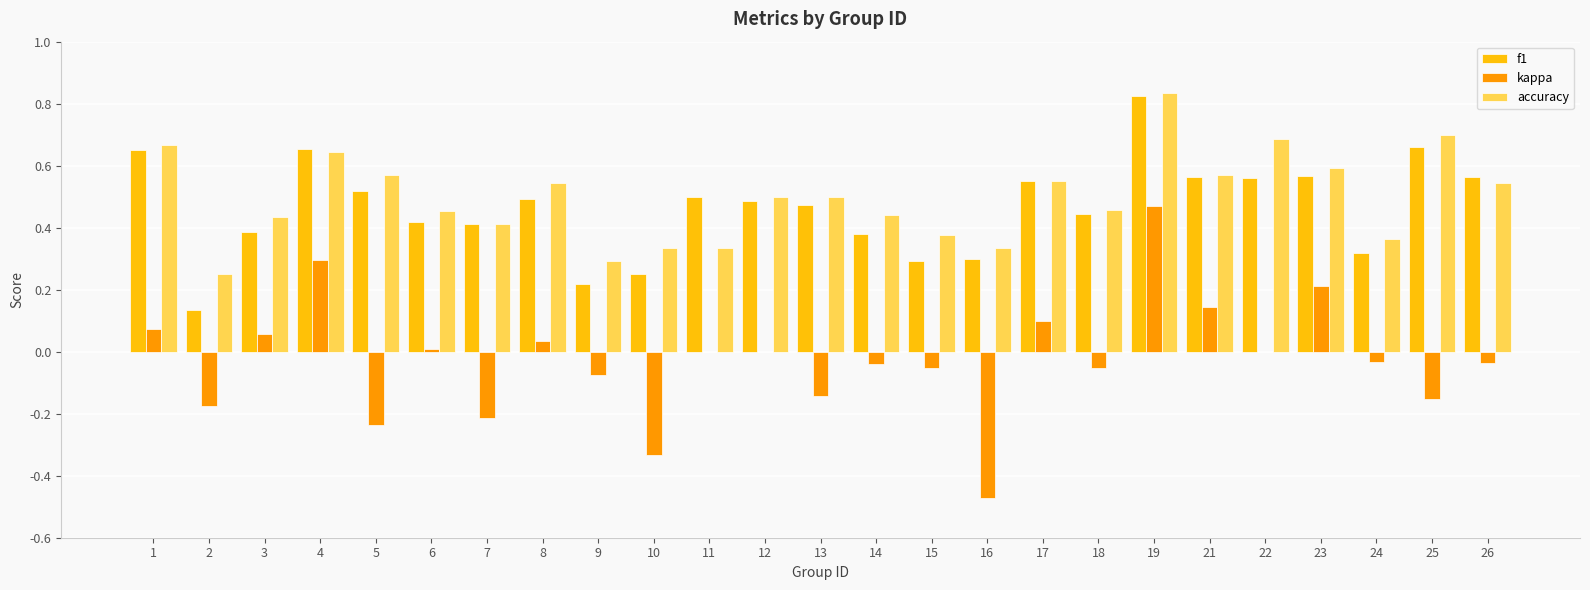

What is the total value across all series at 3?

0.9